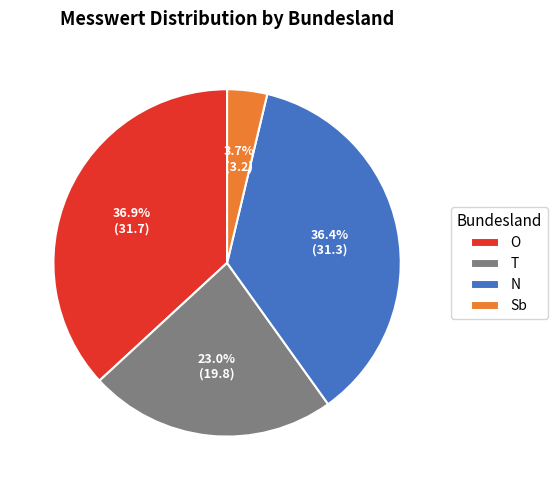

Combined, what portion of the pie is N and Sb?

40.1%